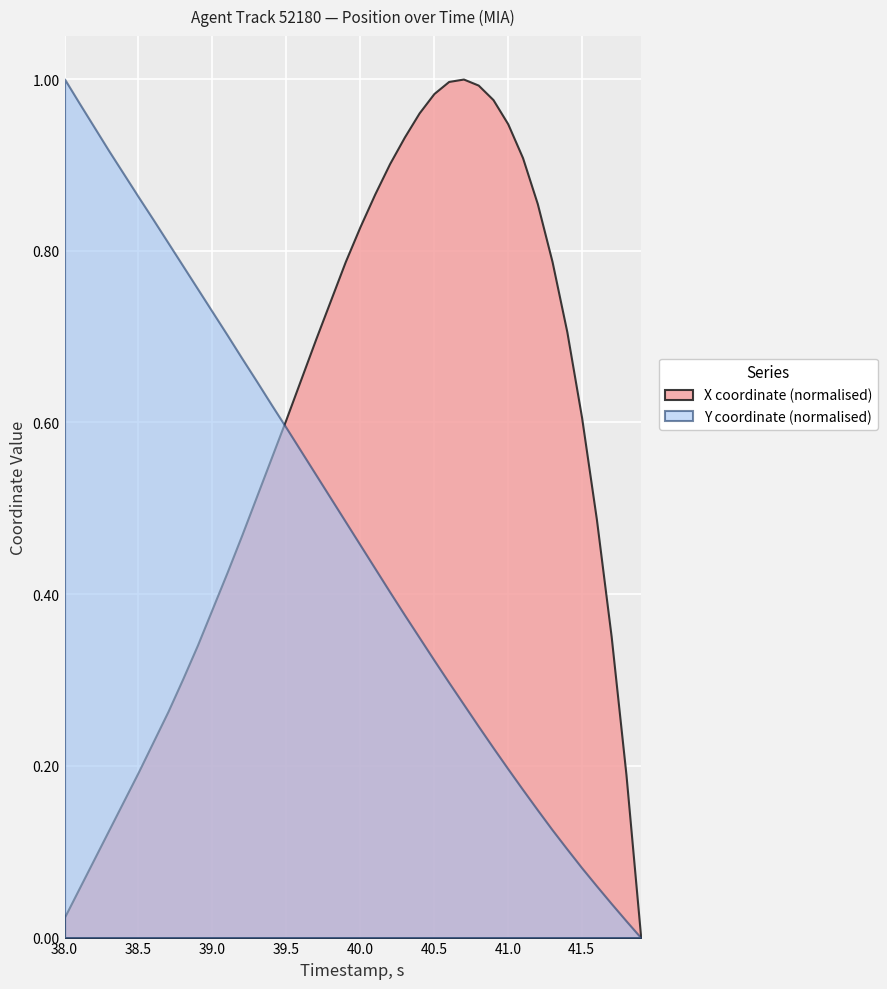

Which category has the highest value in the Y coordinate (normalised) series?

38.0